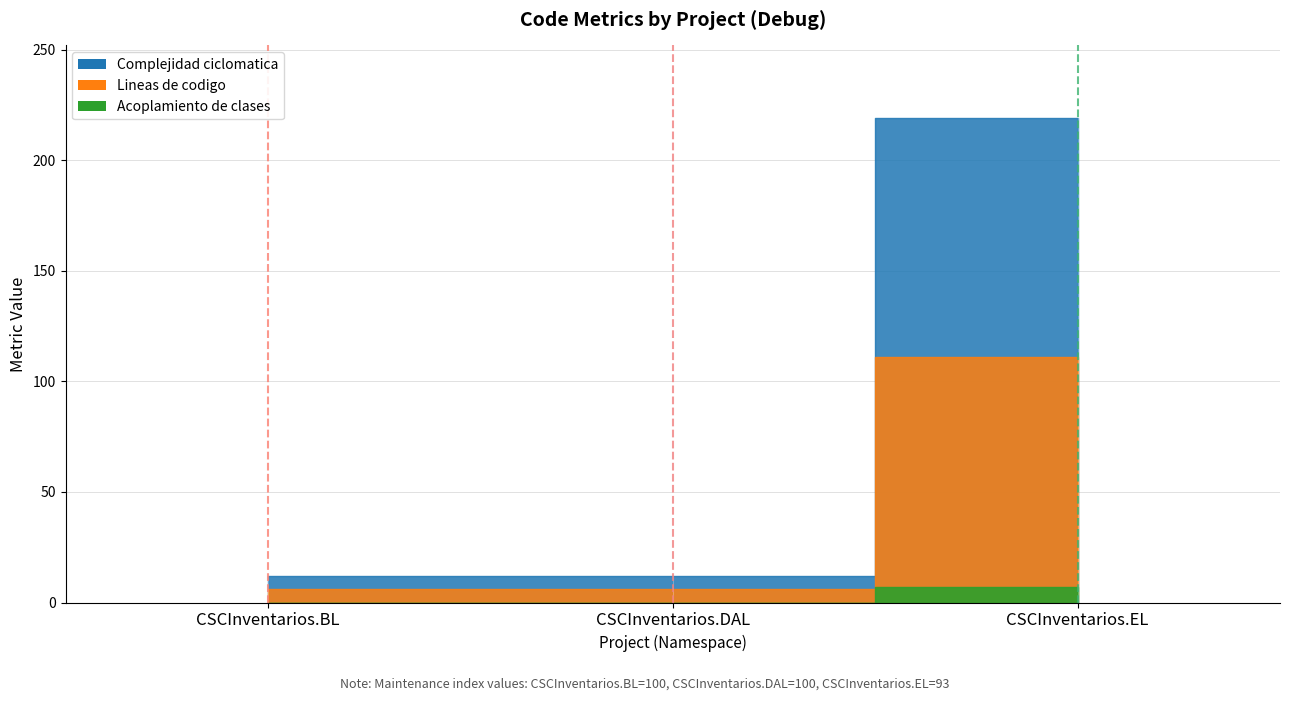

True or false: BL project has a value of 0 at CSCInventarios.BL.

True